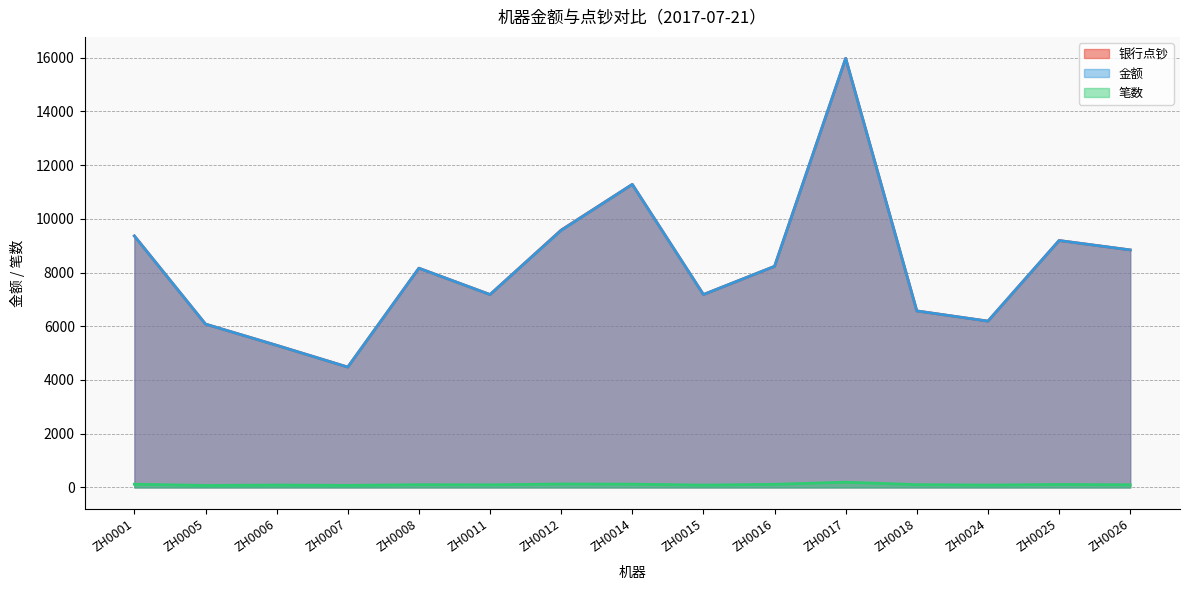

True or false: 银行点钞 has a value of 7180 at ZH0011.

True